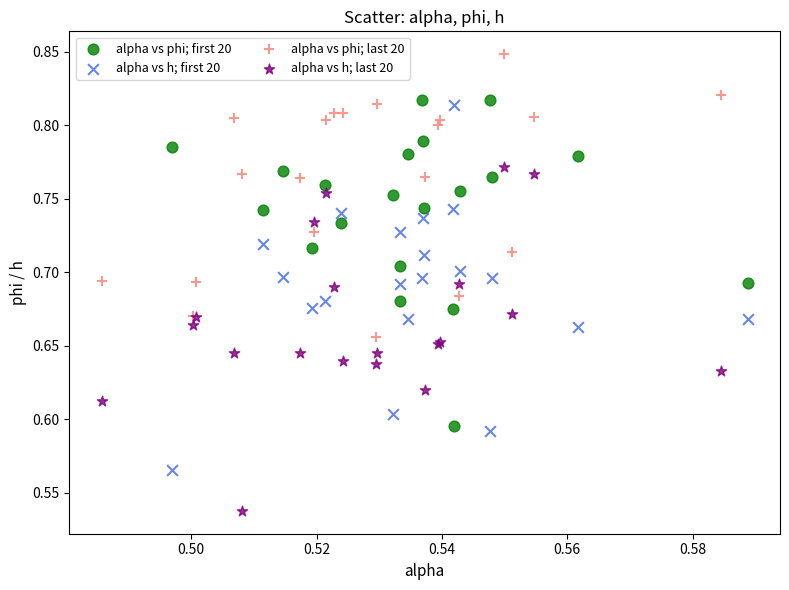

Which series contains the lowest Y value?

alpha vs h; last 20